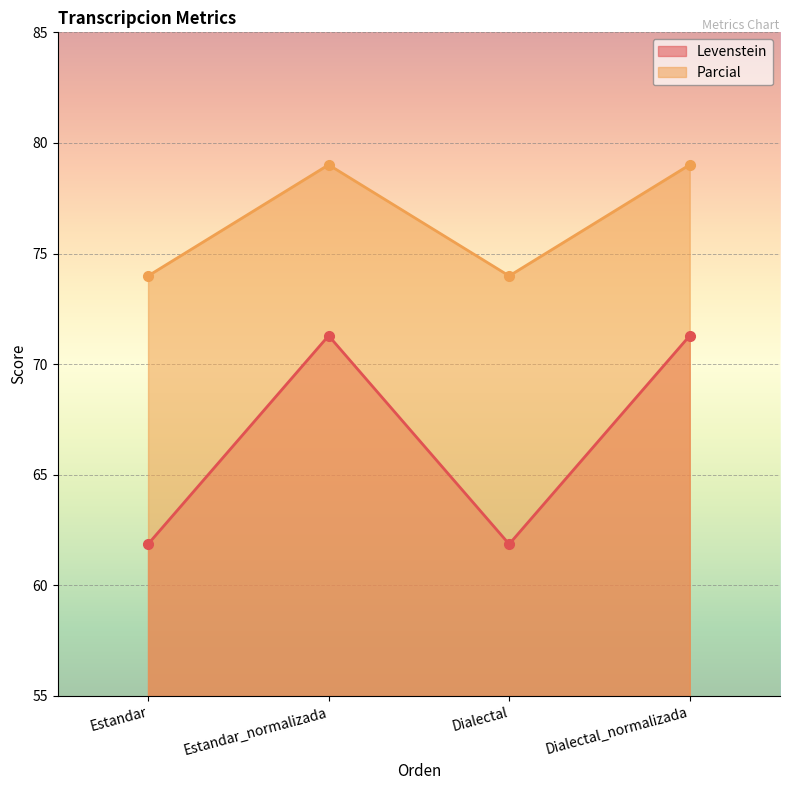

Which series changed the most between Estandar_normalizada and Dialectal?

Levenstein